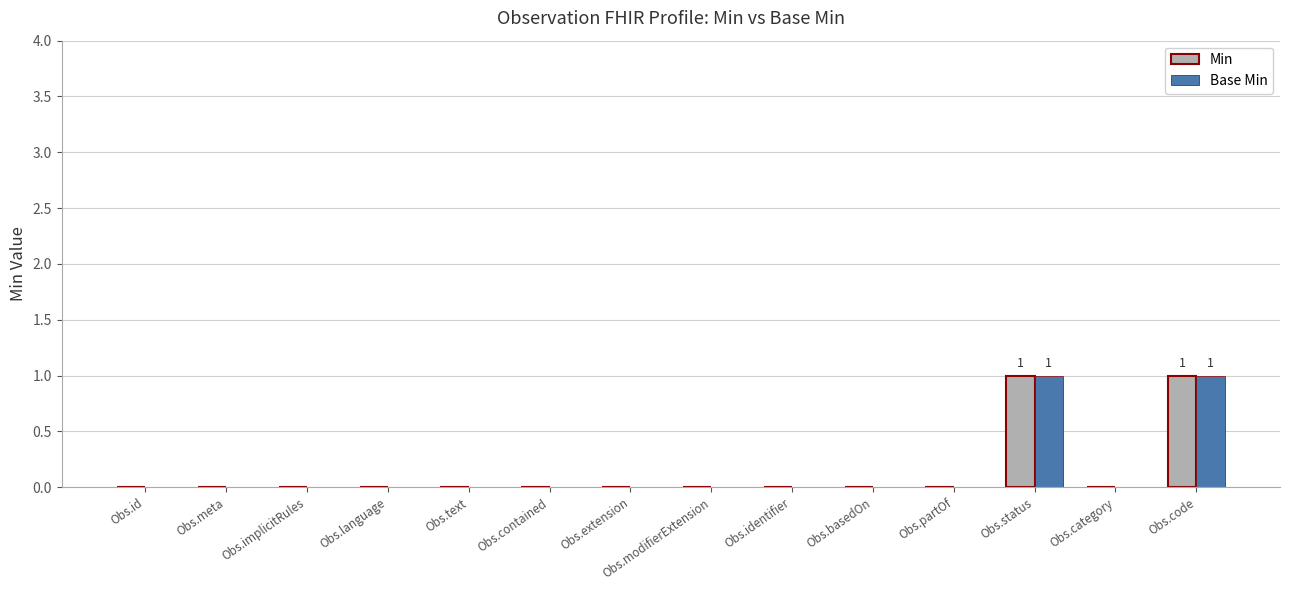

The value of Min at Obs.identifier is -1. True or false?

False